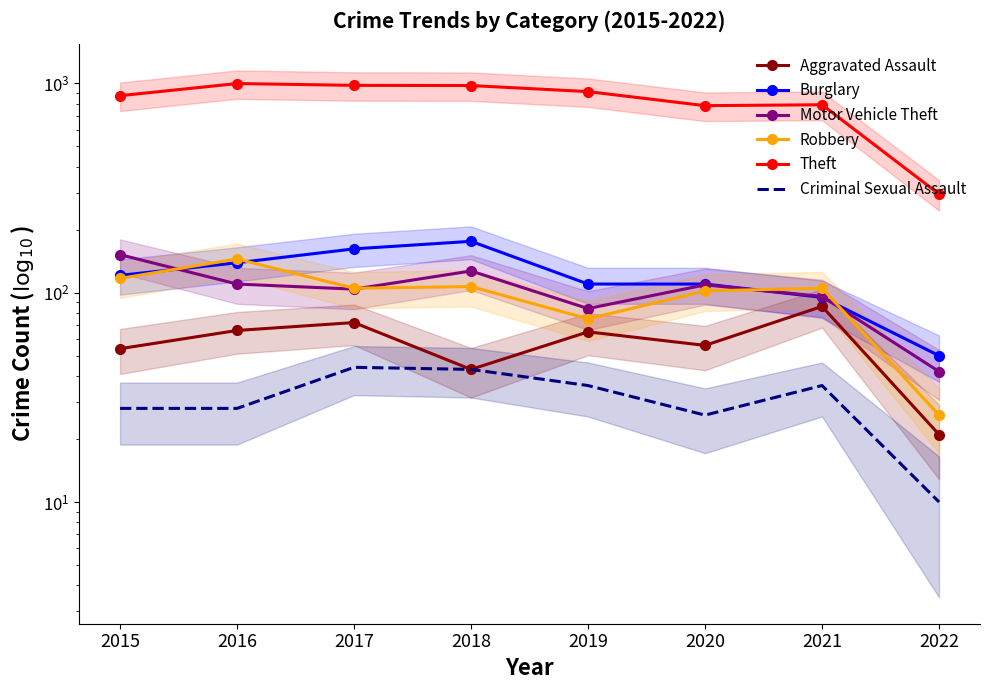

How many lines are shown in the chart?

6